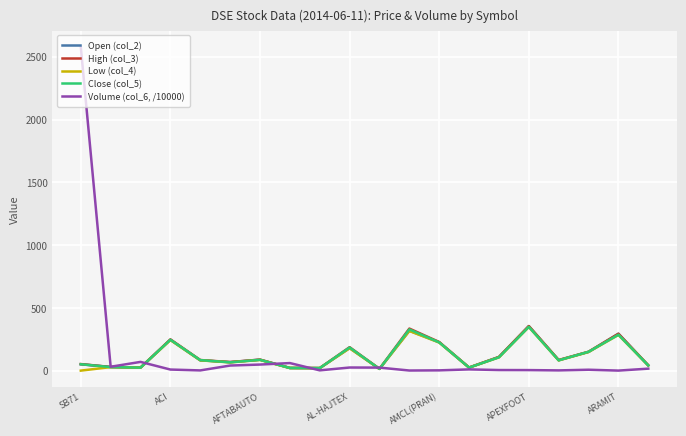

What is the greatest value displayed?

2578.8